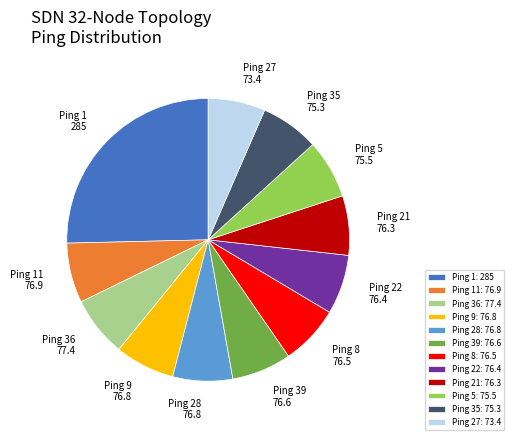

Approximately how many times larger is the value at Ping 35 compared to Ping 22?

1.0